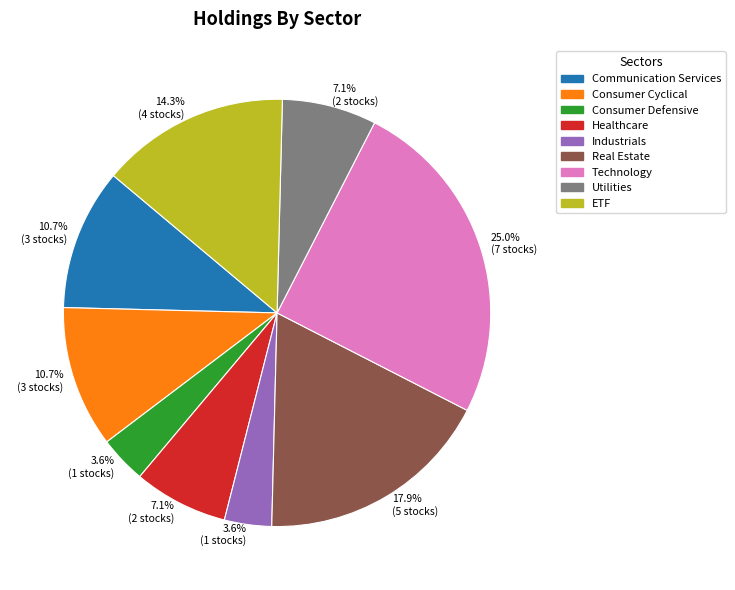

Does any single category account for the majority?

No